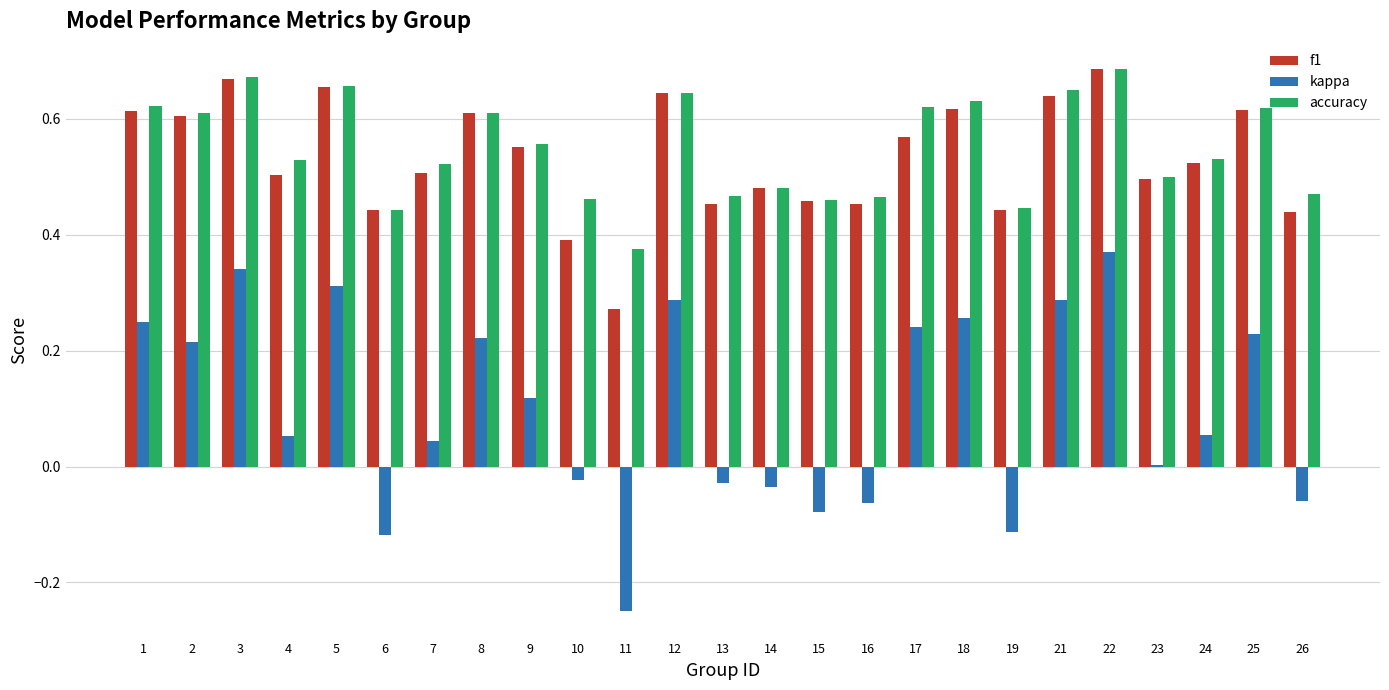

Is it true that accuracy equals 1.1 at 2?

False